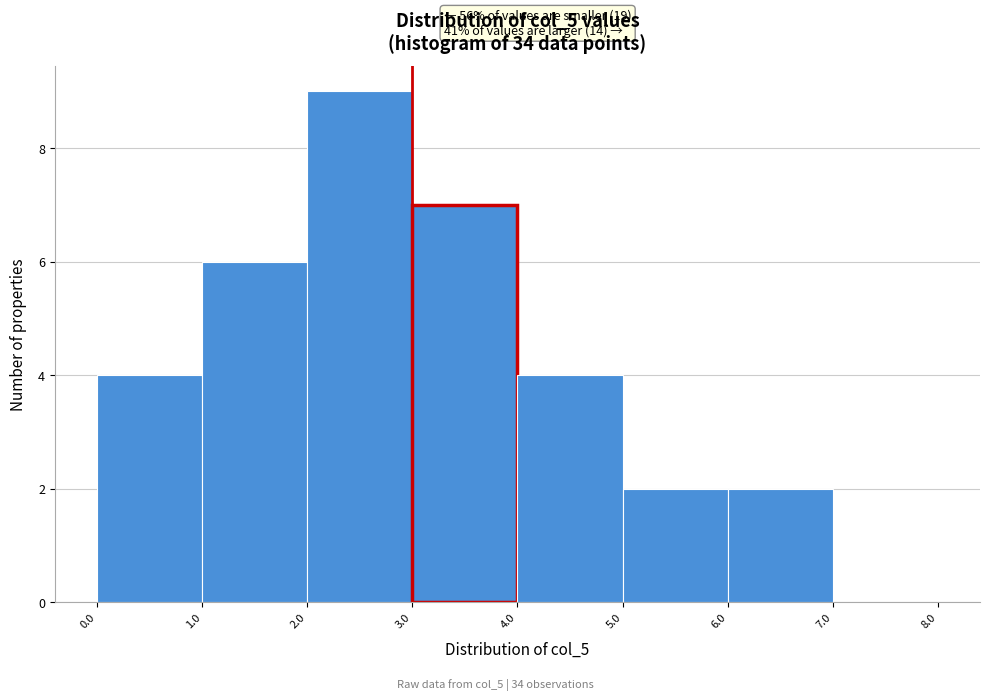

Over which range of the x-axis is the bar tallest?

2.0 to 3.0